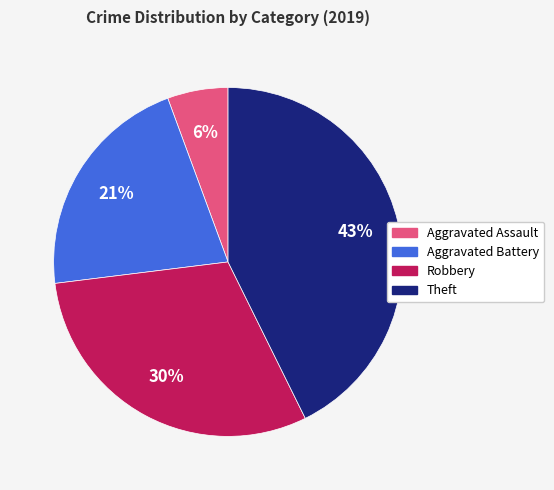

Count the number of slices in the pie.

4